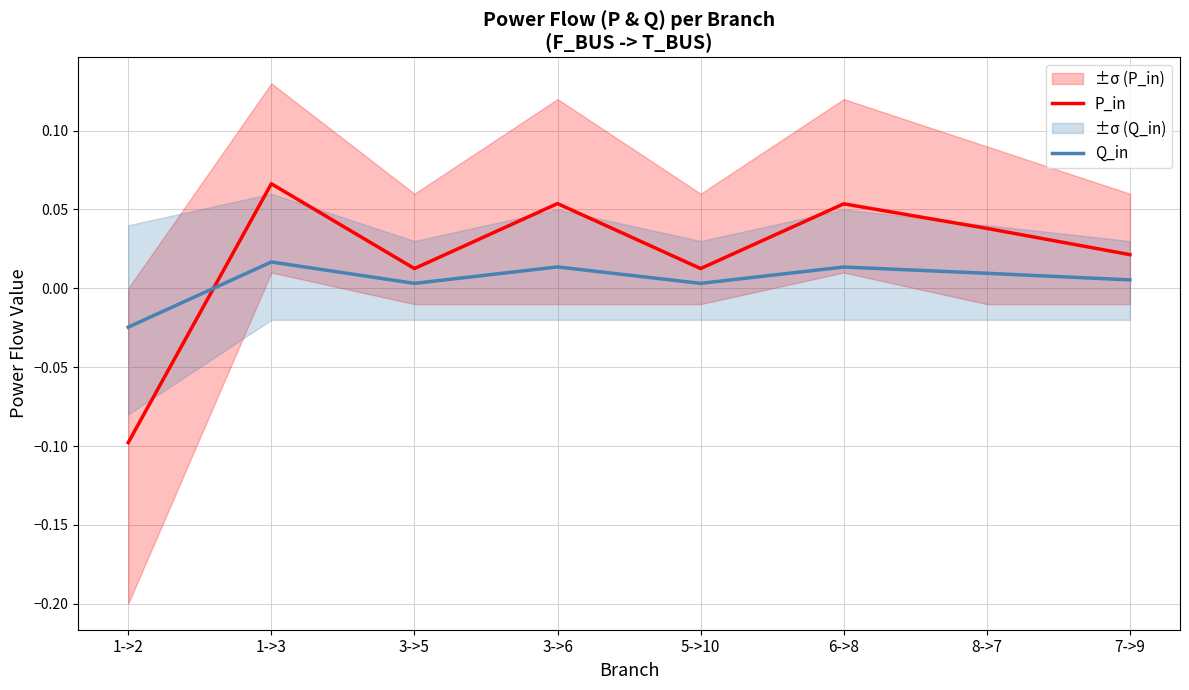

At which label does P_in reach its minimum?

1->2